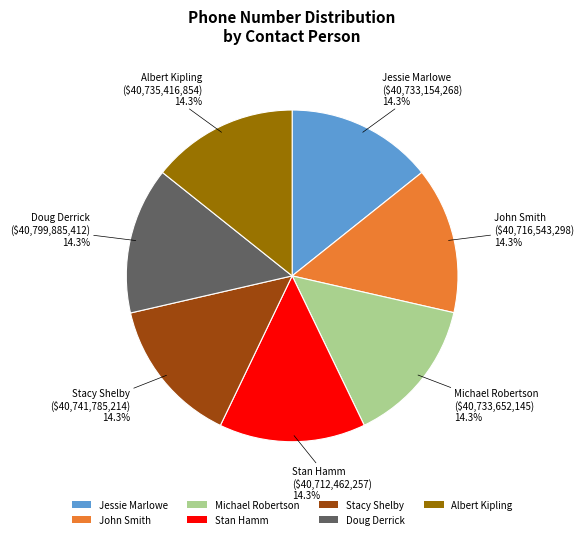

What percentage is NOT represented by Michael Robertson?

85.7%